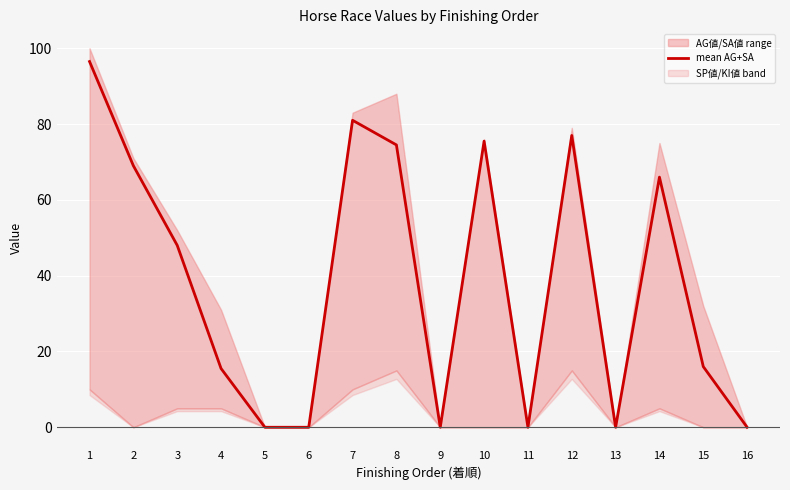

Which category has the highest value across all series?

1